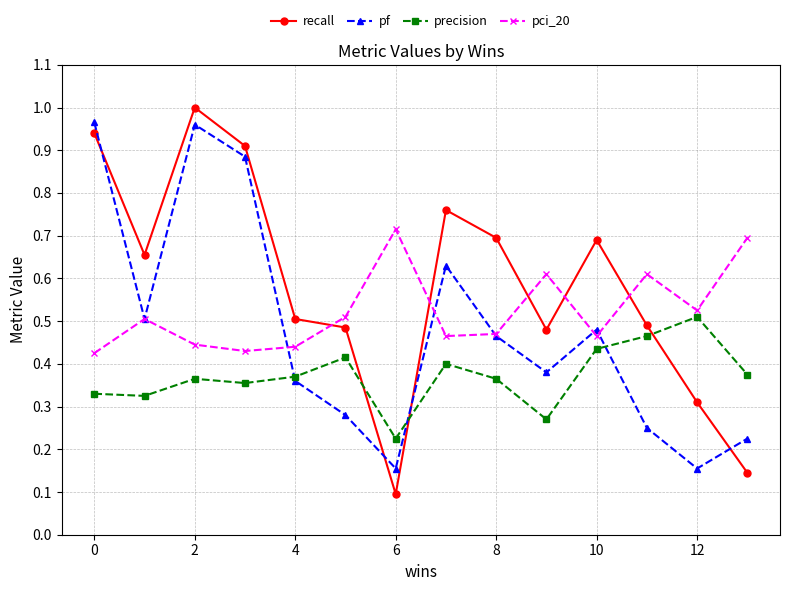

In precision, how many points are higher than both neighbors (excluding endpoints)?

4